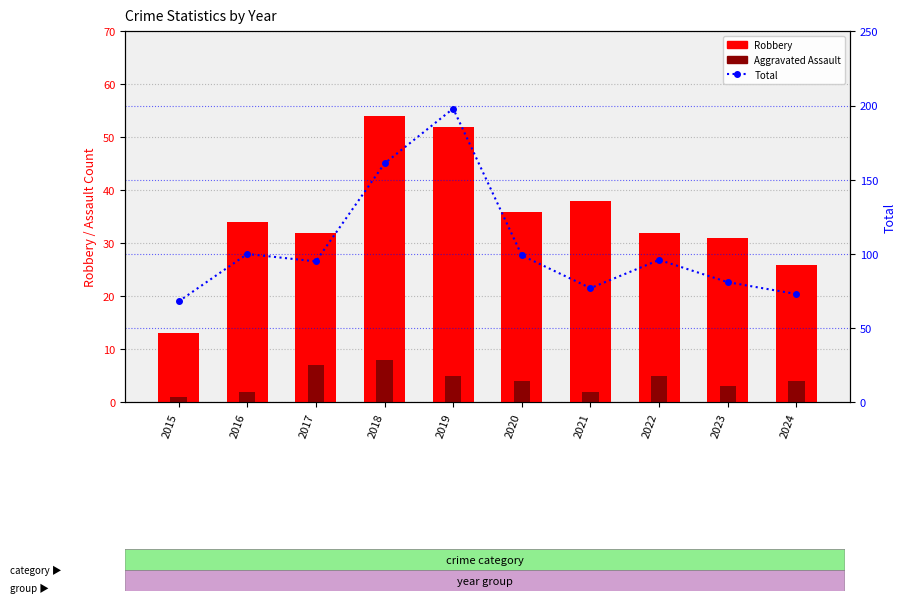

Which has a higher value, 2015 or 2021?

2021